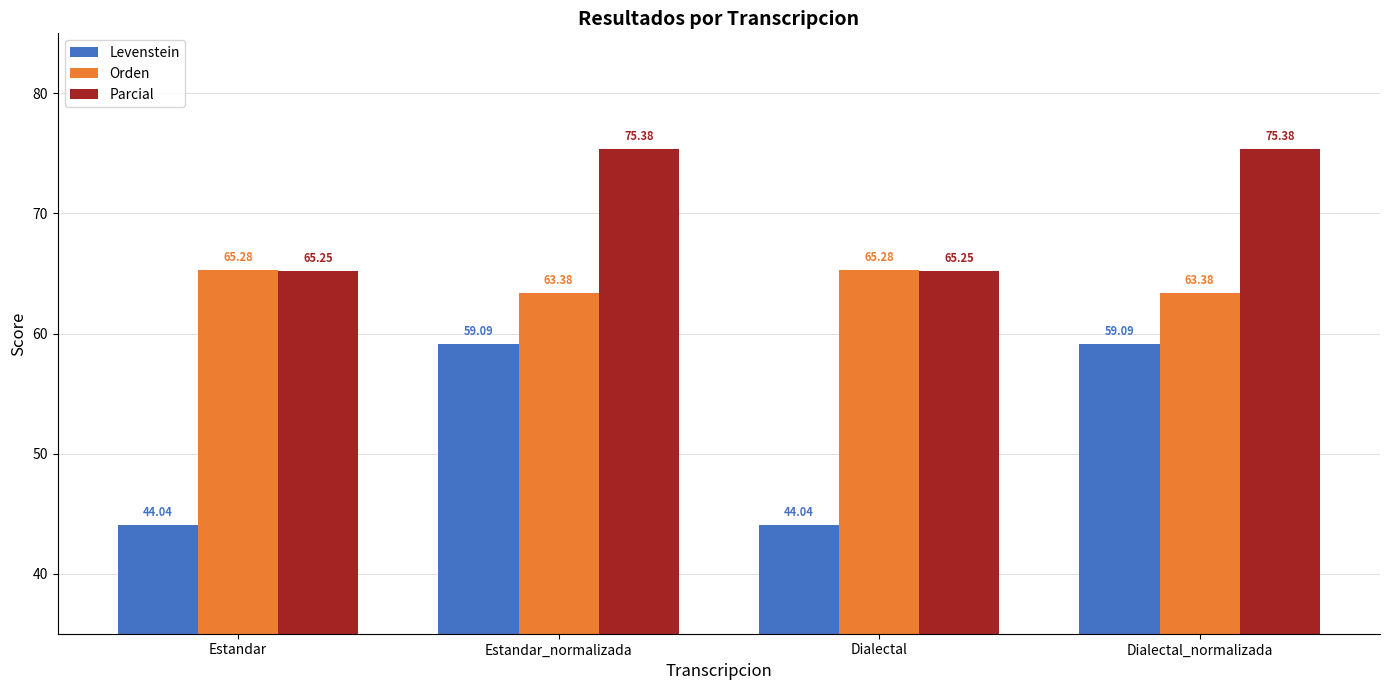

What are all the series names shown in the legend?

Levenstein, Orden, Parcial